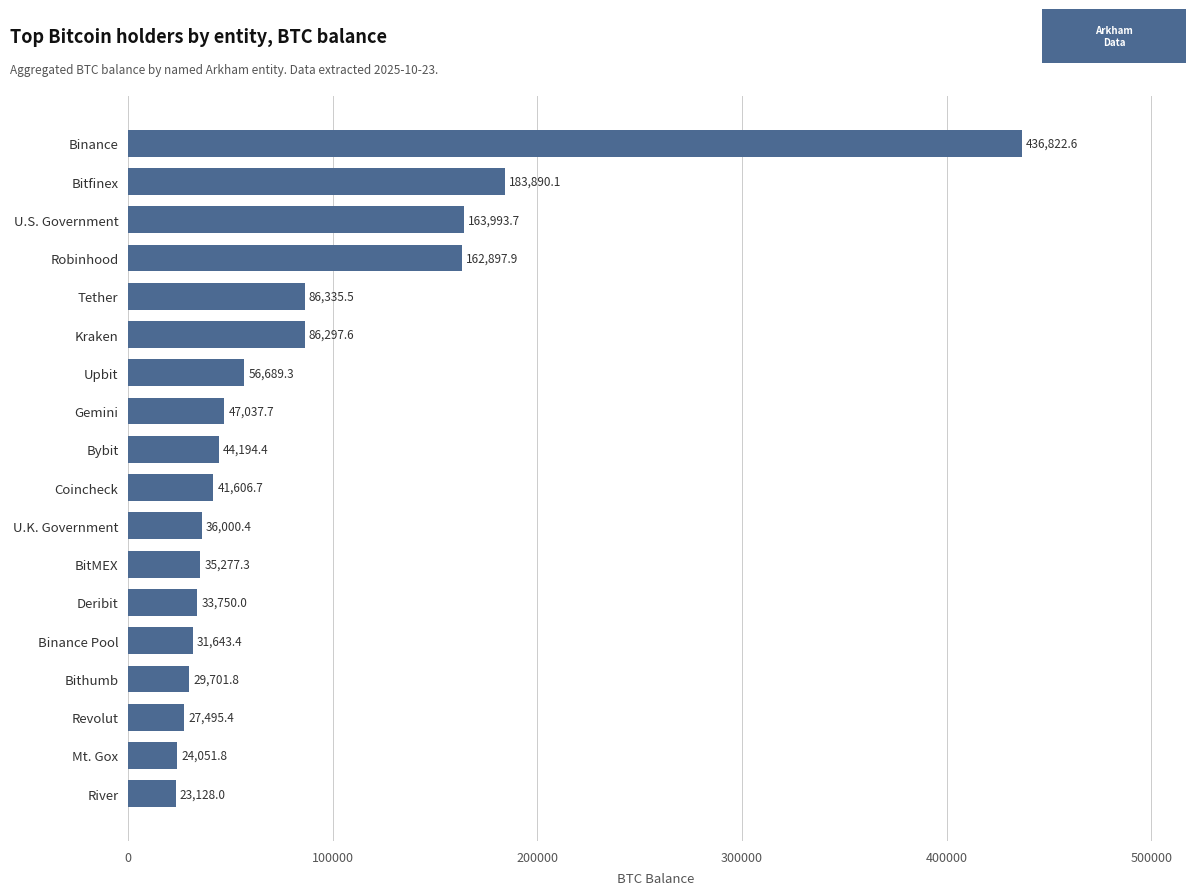

What is the difference between the second highest and second lowest values?

159838.4